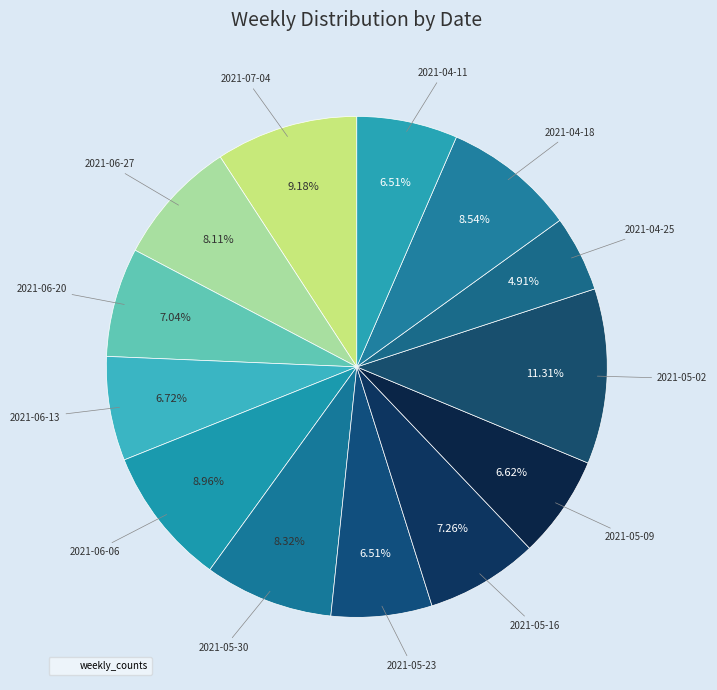

To the nearest percent, what is the difference between the largest and smallest slice percentages?

6%